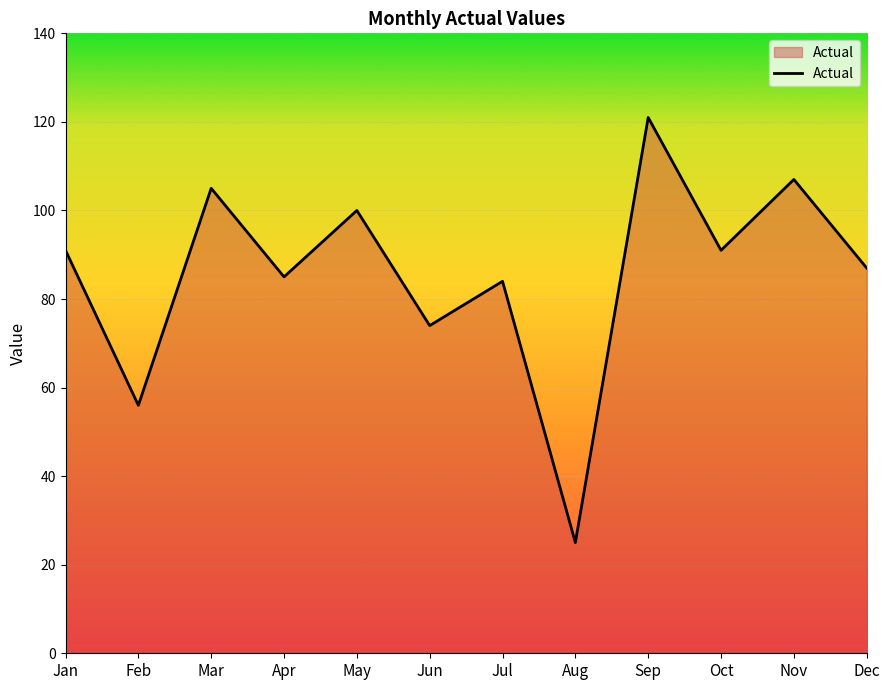

The value at Mar is 105. True or false?

True